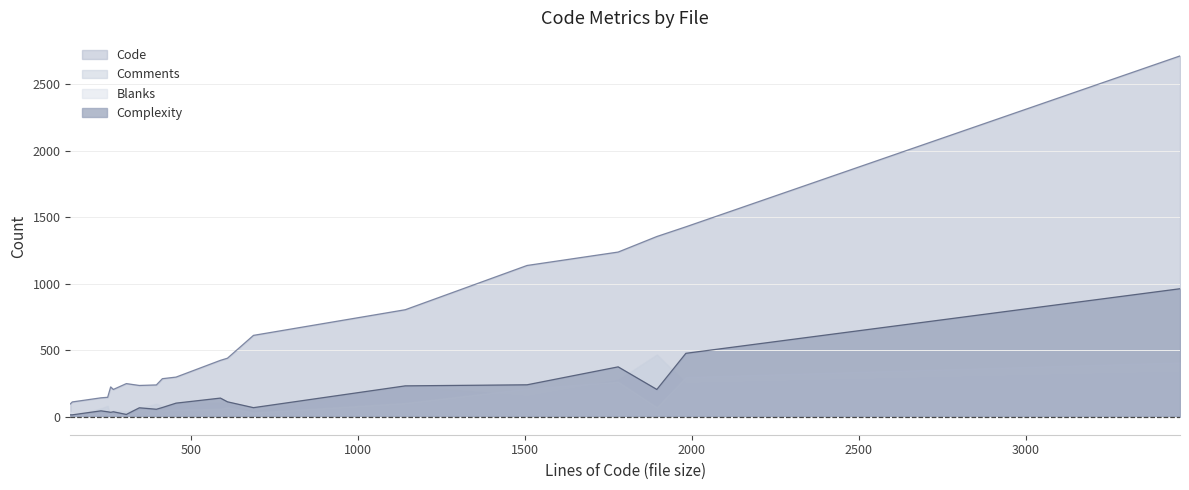

Which series has the largest total across all categories?

Code